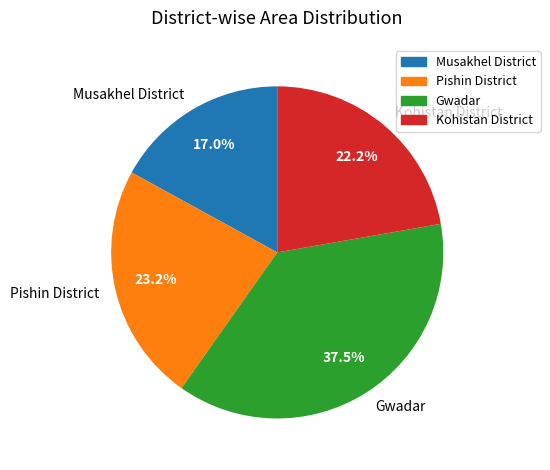

Rank the categories by value from lowest to highest.

Musakhel District, Kohistan District, Pishin District, Gwadar